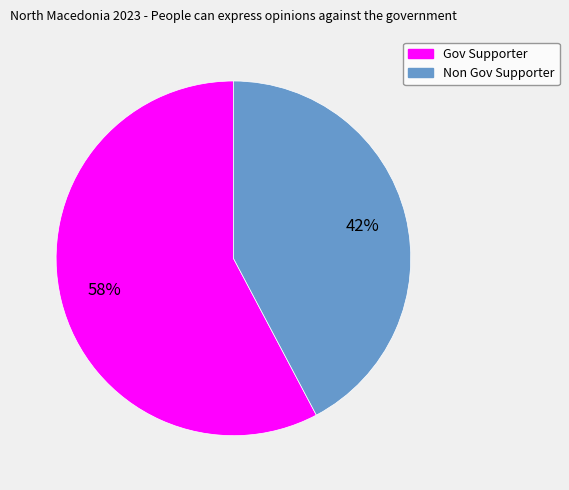

What percentage is the Gov Supporter slice, to the nearest percent?

58%